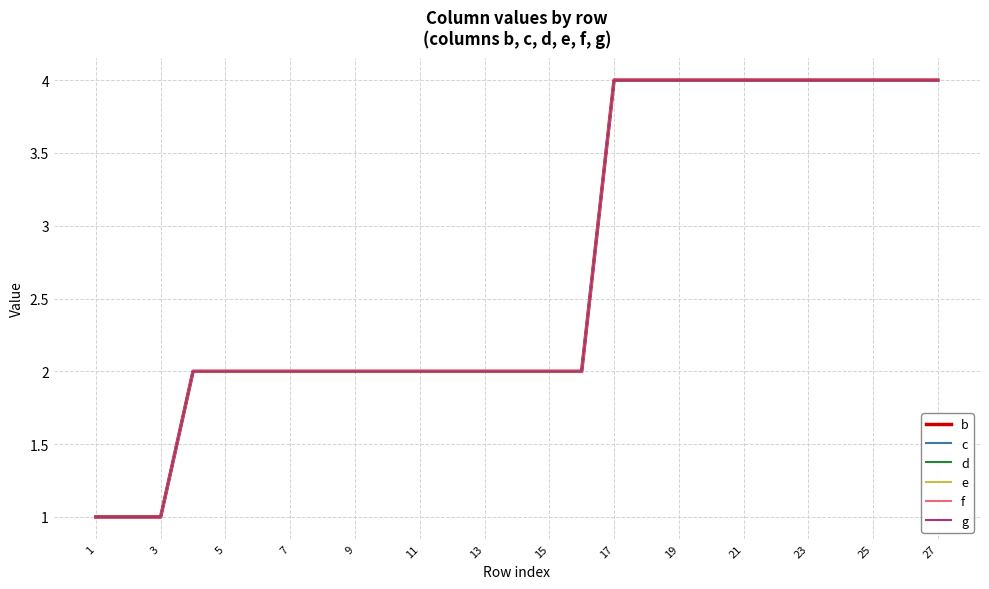

Does the chart have visible grid lines?

Yes